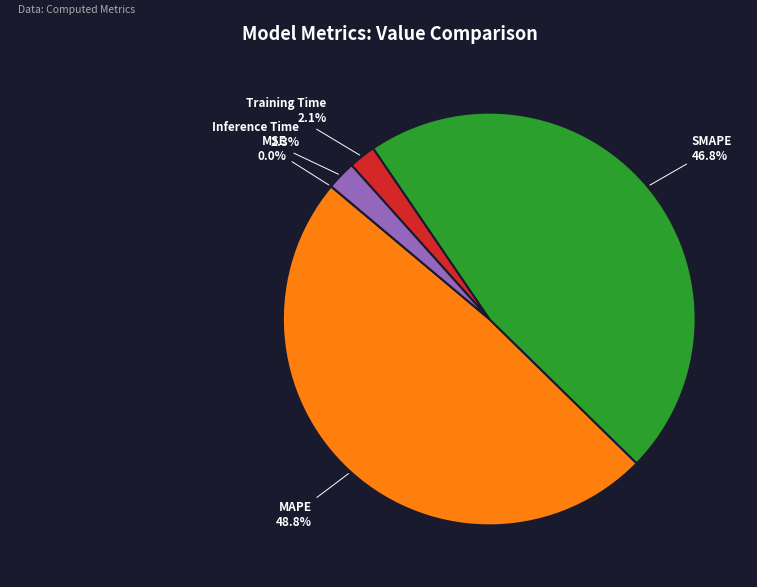

Does any single category account for the majority?

No